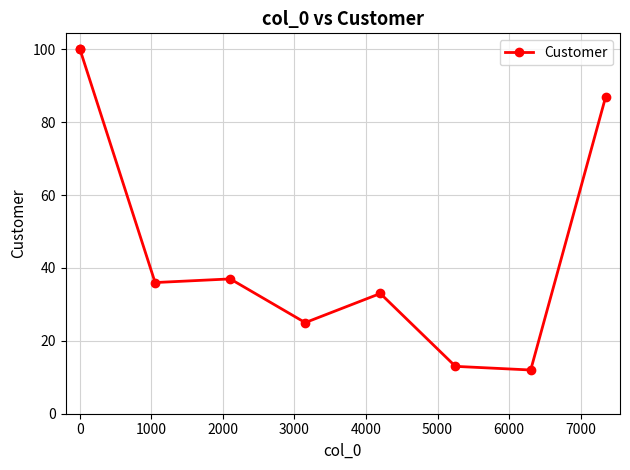

What is the value of the 9th point from the left?

87